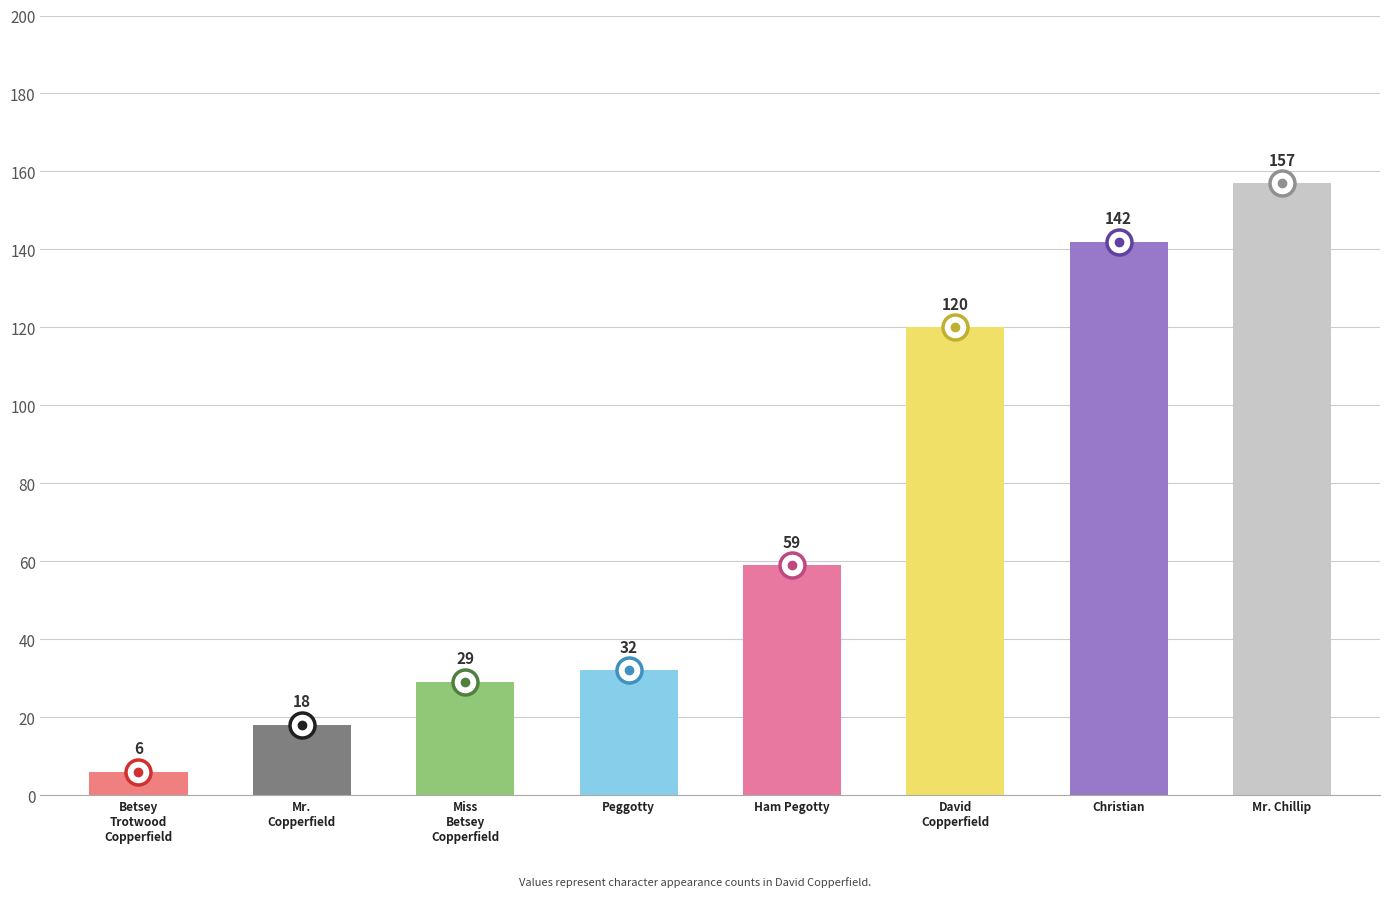

What position from the right is Mr.
Copperfield?

7